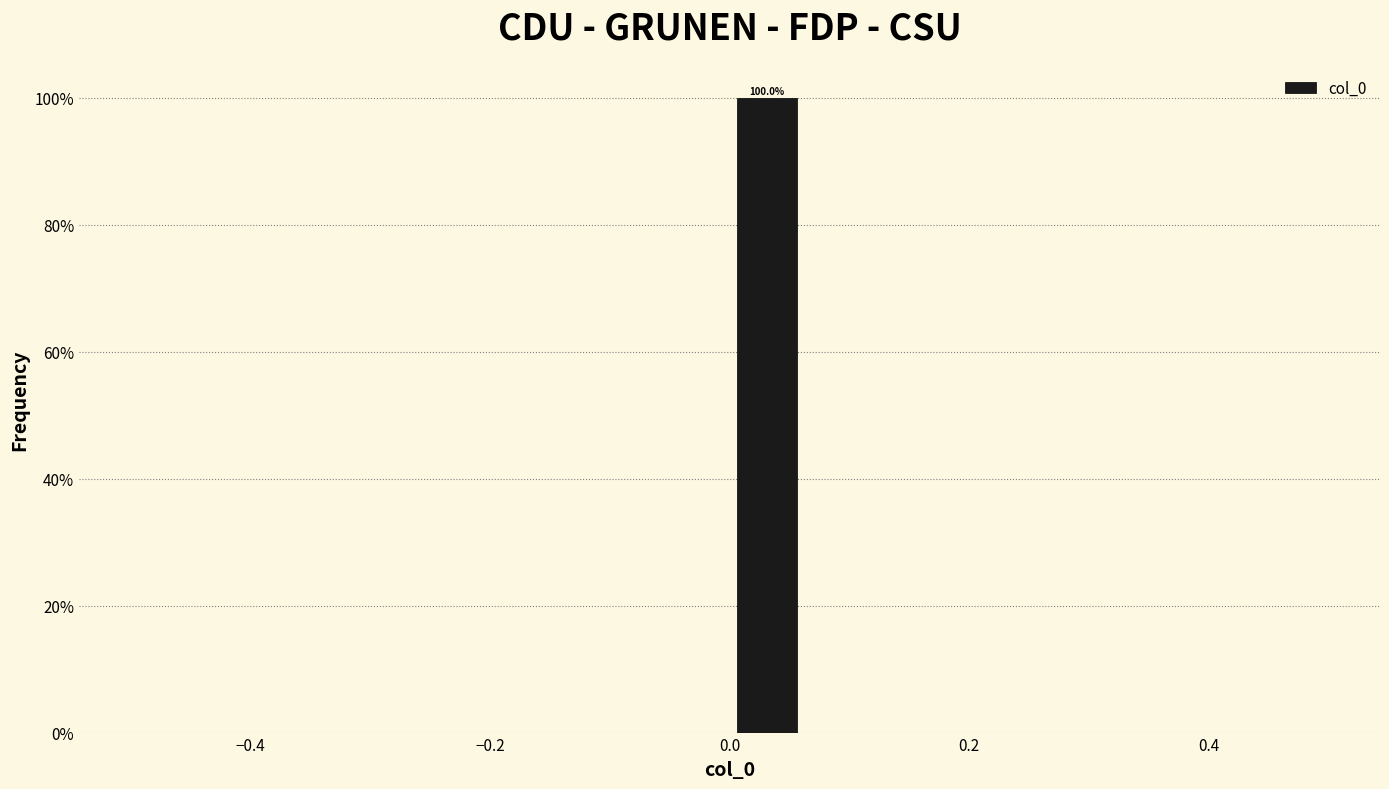

Around what value on the x-axis is the tallest bar? Give the approximate position of its centre, as read against the axis.

0.04